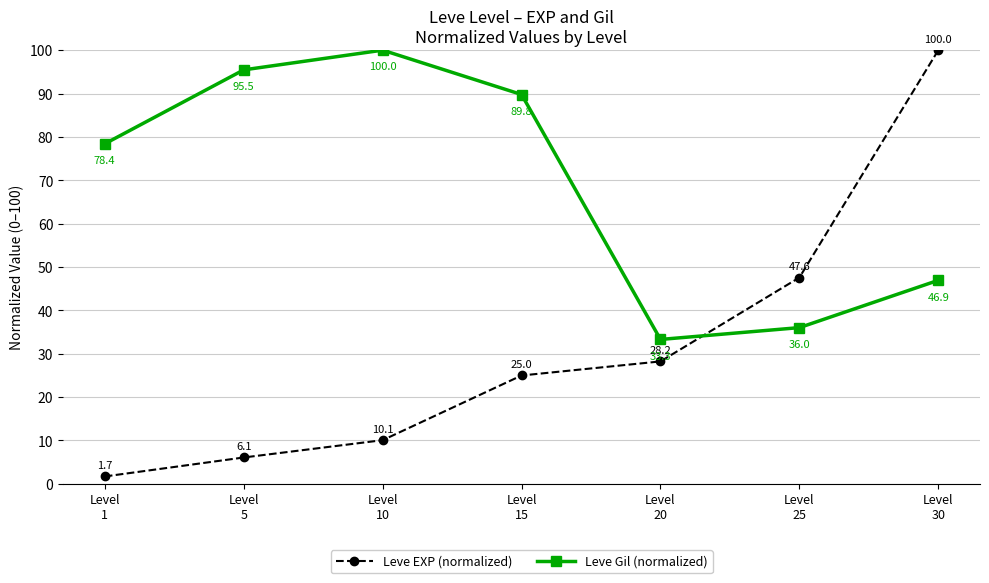

What are all the series names shown in the legend?

Leve EXP (normalized), Leve Gil (normalized)